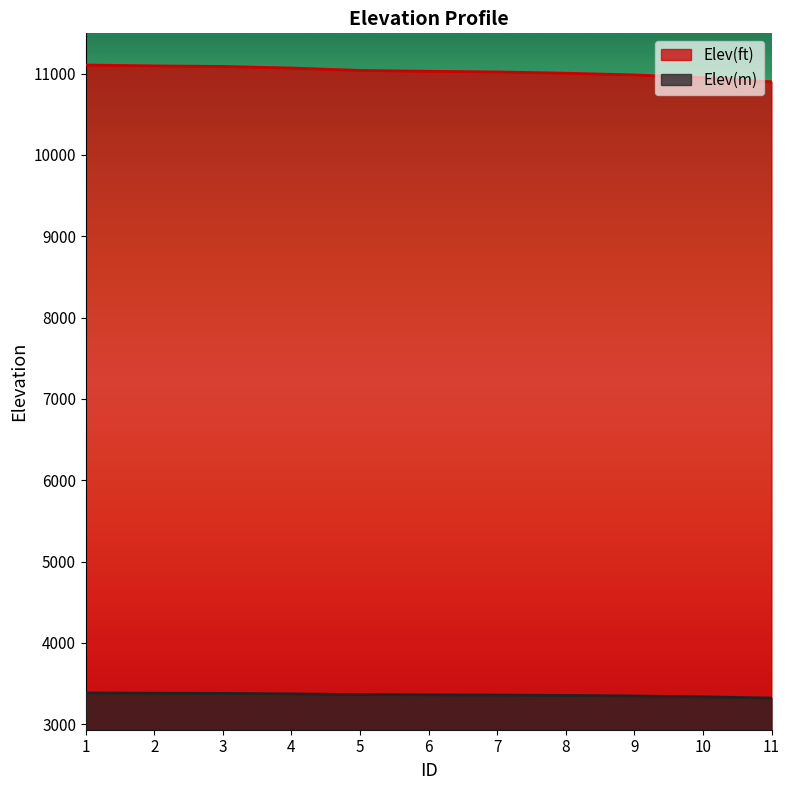

What is the difference between the second highest and minimum values in the Elev(m) series?

59.7